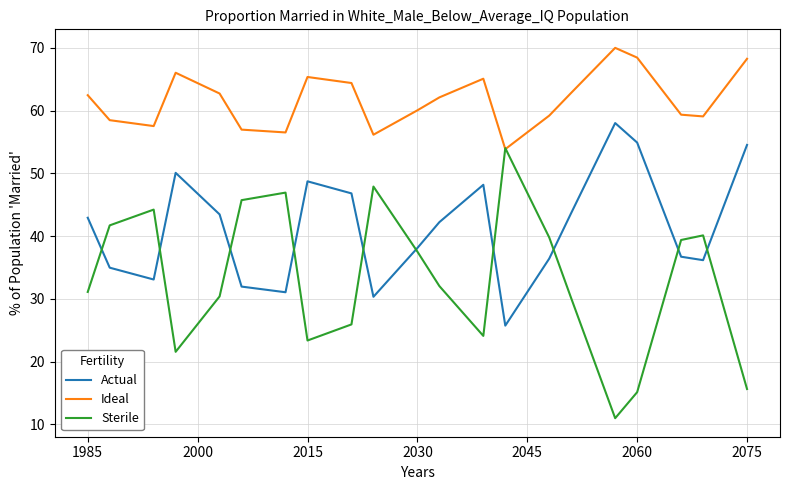

Which series has the largest range (max minus min)?

Sterile